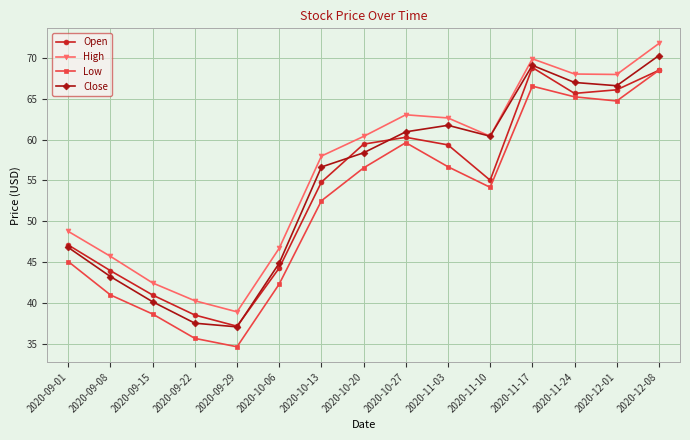

Where does the Open series first go above 55?

2020-10-20